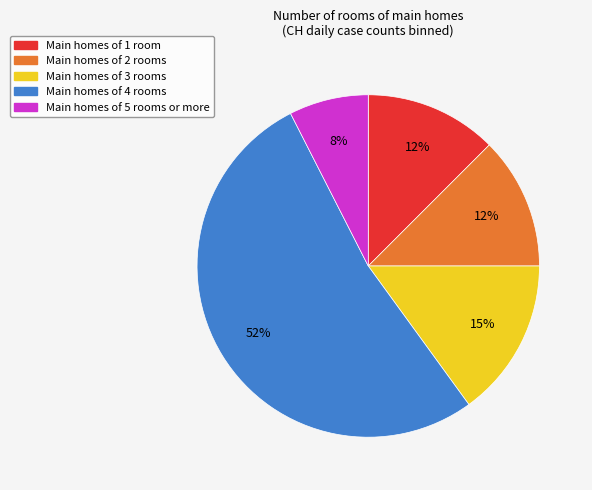

To the nearest percent, what is the average slice percentage?

20%